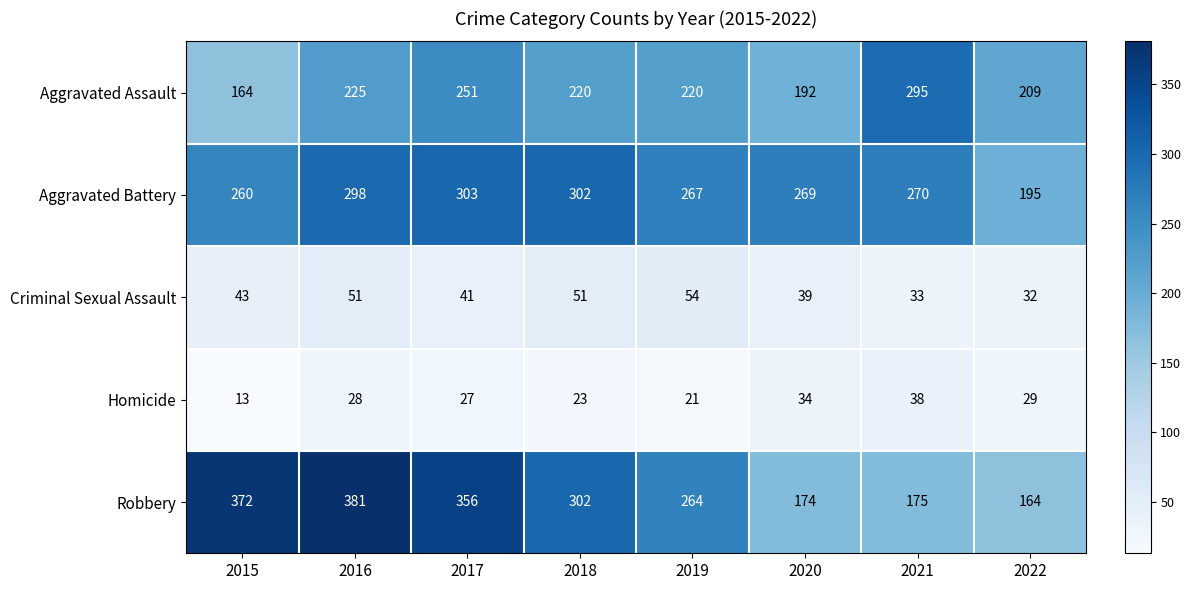

What is the greatest value displayed?

381